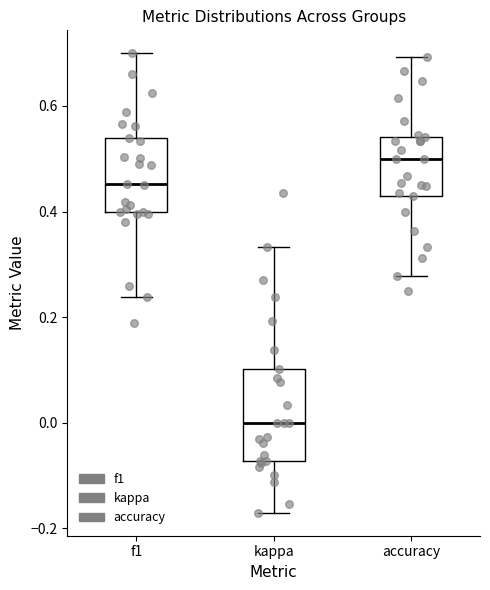

Reading left to right, transcribe this box plot: for each box, give where its median line is, the range the box spans, and where its two whiskers end, as read against the y-axis. The values are not printed on the chart, so give them approximately, as read against the axis.

f1: median 0.46, box 0.40 to 0.54, whiskers 0.24 to 0.70
kappa: median 0.00, box -0.08 to 0.10, whiskers -0.18 to 0.34
accuracy: median 0.50, box 0.42 to 0.54, whiskers 0.28 to 0.70